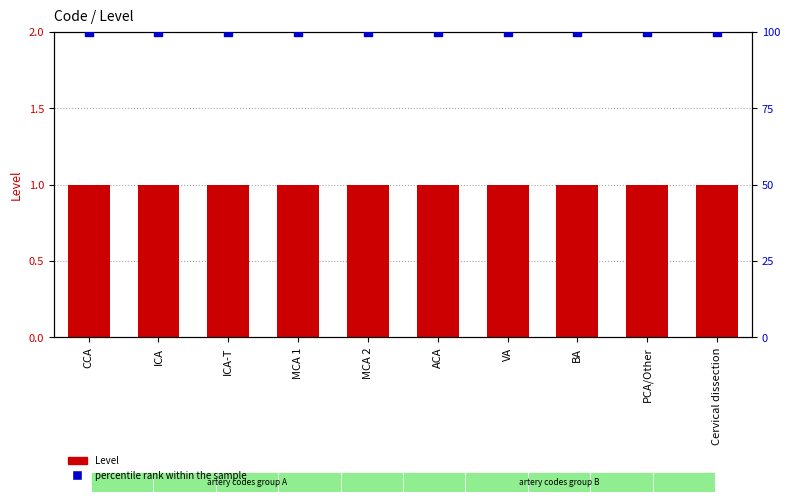

At how many categories does at least one series exceed 57?

10